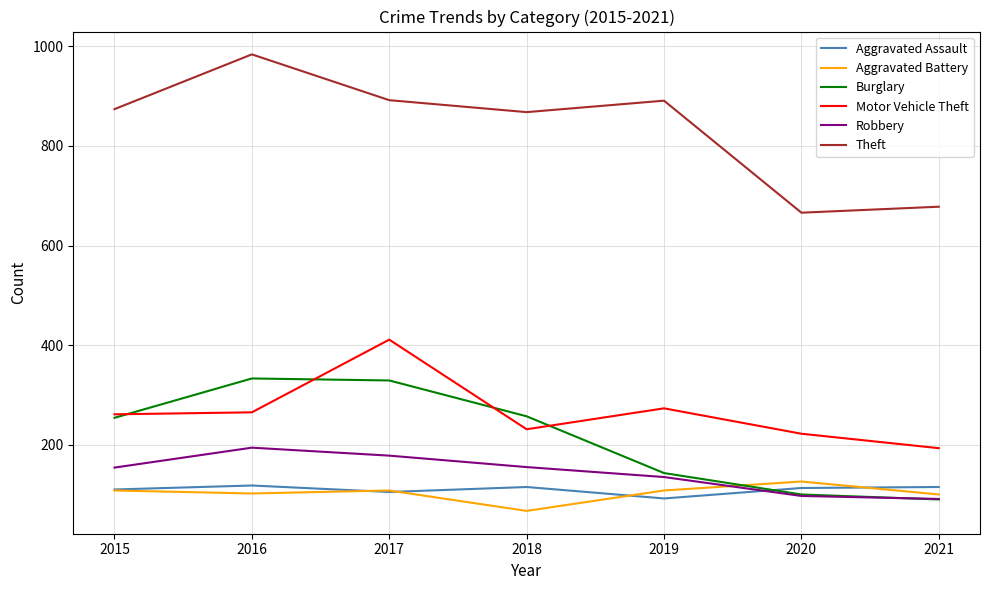

The value of Motor Vehicle Theft at 2019 is 273. True or false?

True